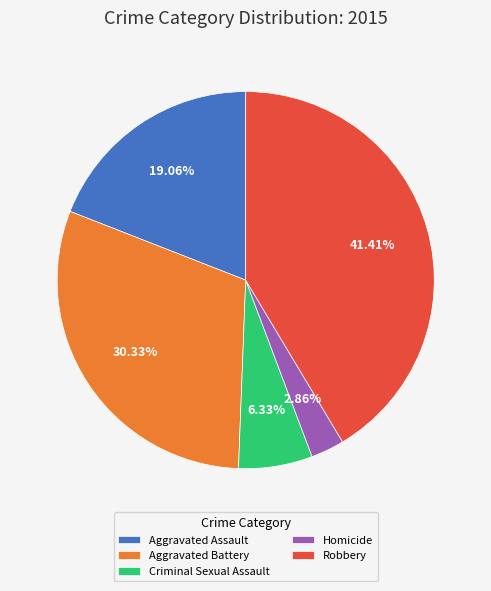

Which slice is the smallest?

Homicide